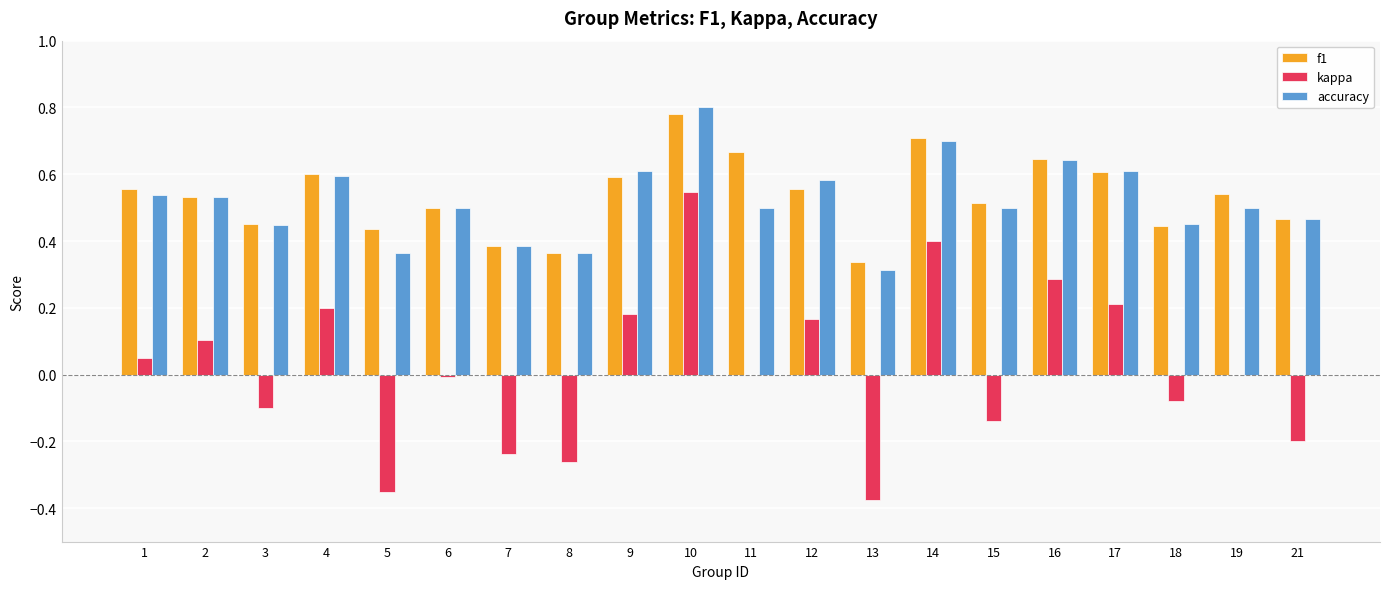

What is the total value across all series at 10?

2.1